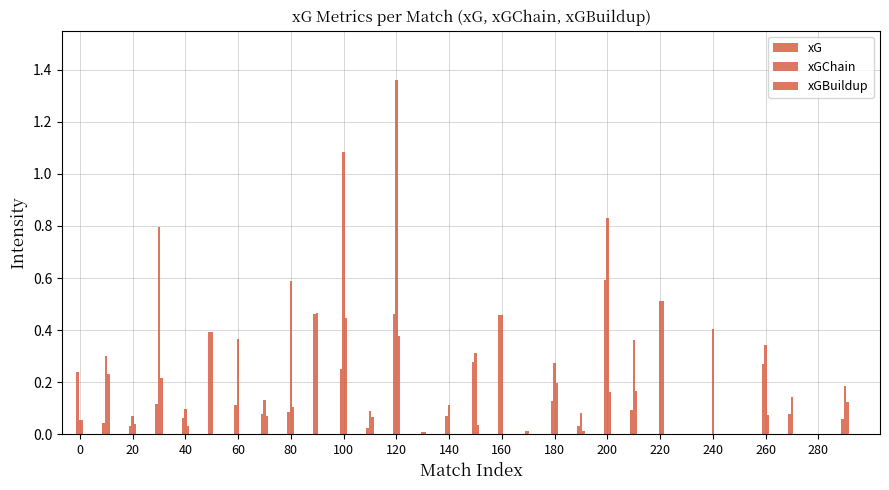

Are the bars horizontal?

No